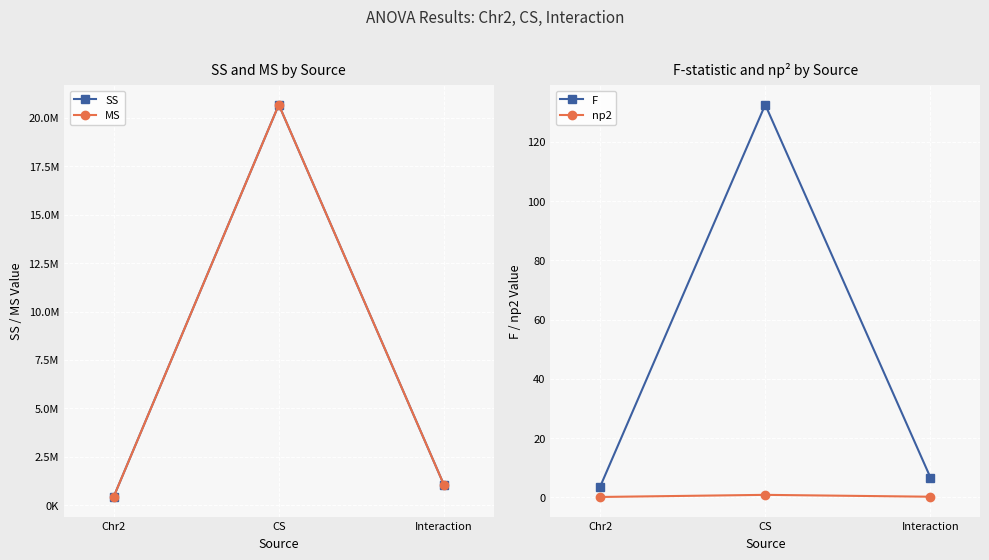

Reading left to right, what are all the values shown in this chart?

SS: Chr2=422453.2	CS=20682469.4	Interaction=1041429.9
MS: Chr2=422453.2	CS=20682469.4	Interaction=1041429.9
F: Chr2=3.5	CS=132.5	Interaction=6.7
np2: Chr2=0.1	CS=0.8	Interaction=0.2